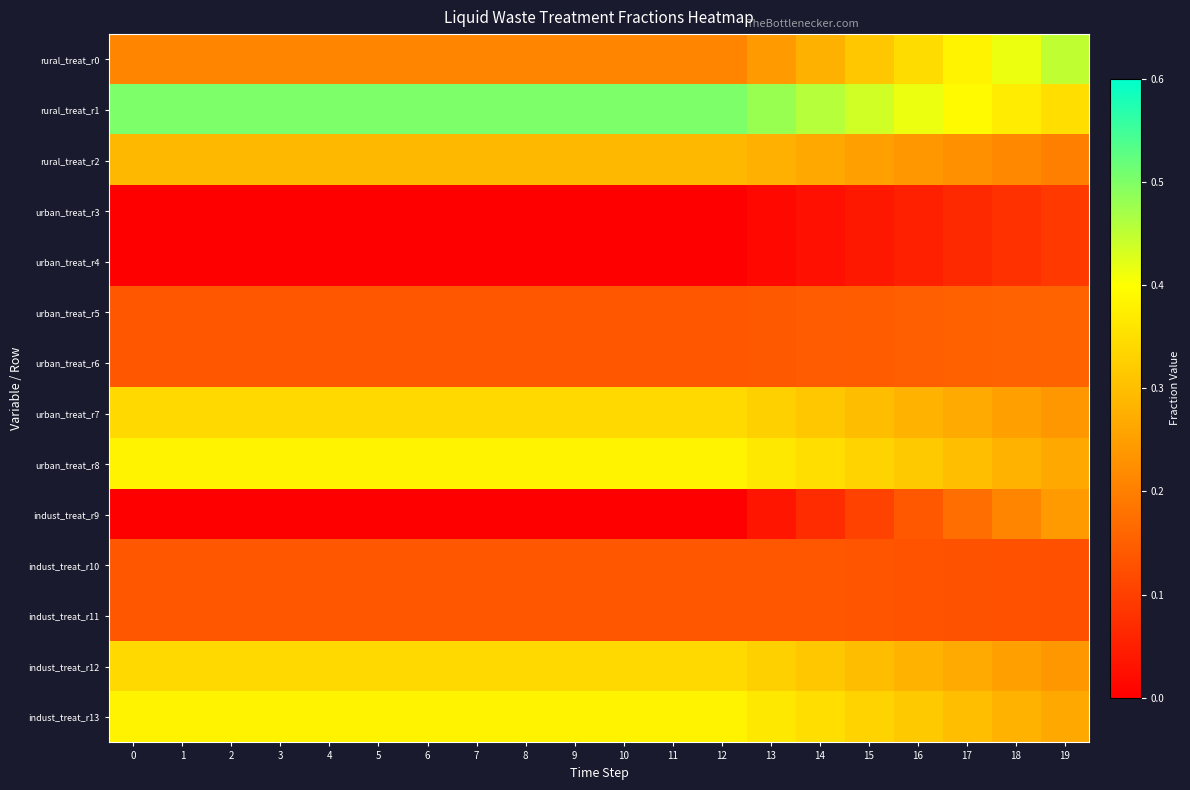

Reading left to right, extract all data points from this chart.

rural_treat_r0: 0=0.2	1=0.2	2=0.2	3=0.2	4=0.2	5=0.2	6=0.2	7=0.2	8=0.2	9=0.2	10=0.2	11=0.2	12=0.2	13=0.2	14=0.3	15=0.3	16=0.3	17=0.4	18=0.4	19=0.4
rural_treat_r1: 0=0.5	1=0.5	2=0.5	3=0.5	4=0.5	5=0.5	6=0.5	7=0.5	8=0.5	9=0.5	10=0.5	11=0.5	12=0.5	13=0.5	14=0.5	15=0.4	16=0.4	17=0.4	18=0.4	19=0.3
rural_treat_r2: 0=0.3	1=0.3	2=0.3	3=0.3	4=0.3	5=0.3	6=0.3	7=0.3	8=0.3	9=0.3	10=0.3	11=0.3	12=0.3	13=0.3	14=0.3	15=0.3	16=0.2	17=0.2	18=0.2	19=0.2
urban_treat_r3: 0=0.0	1=0.0	2=0.0	3=0.0	4=0.0	5=0.0	6=0.0	7=0.0	8=0.0	9=0.0	10=0.0	11=0.0	12=0.0	13=0.0	14=0.0	15=0.0	16=0.1	17=0.1	18=0.1	19=0.1
urban_treat_r4: 0=0.0	1=0.0	2=0.0	3=0.0	4=0.0	5=0.0	6=0.0	7=0.0	8=0.0	9=0.0	10=0.0	11=0.0	12=0.0	13=0.0	14=0.0	15=0.0	16=0.1	17=0.1	18=0.1	19=0.1
urban_treat_r5: 0=0.1	1=0.1	2=0.1	3=0.1	4=0.1	5=0.1	6=0.1	7=0.1	8=0.1	9=0.1	10=0.1	11=0.1	12=0.1	13=0.1	14=0.1	15=0.1	16=0.1	17=0.2	18=0.2	19=0.2
urban_treat_r6: 0=0.1	1=0.1	2=0.1	3=0.1	4=0.1	5=0.1	6=0.1	7=0.1	8=0.1	9=0.1	10=0.1	11=0.1	12=0.1	13=0.1	14=0.1	15=0.1	16=0.1	17=0.2	18=0.2	19=0.2
urban_treat_r7: 0=0.3	1=0.3	2=0.3	3=0.3	4=0.3	5=0.3	6=0.3	7=0.3	8=0.3	9=0.3	10=0.3	11=0.3	12=0.3	13=0.3	14=0.3	15=0.3	16=0.3	17=0.3	18=0.3	19=0.2
urban_treat_r8: 0=0.4	1=0.4	2=0.4	3=0.4	4=0.4	5=0.4	6=0.4	7=0.4	8=0.4	9=0.4	10=0.4	11=0.4	12=0.4	13=0.4	14=0.3	15=0.3	16=0.3	17=0.3	18=0.3	19=0.3
indust_treat_r9: 0=0.0	1=0.0	2=0.0	3=0.0	4=0.0	5=0.0	6=0.0	7=0.0	8=0.0	9=0.0	10=0.0	11=0.0	12=0.0	13=0.0	14=0.1	15=0.1	16=0.1	17=0.2	18=0.2	19=0.2
indust_treat_r10: 0=0.1	1=0.1	2=0.1	3=0.1	4=0.1	5=0.1	6=0.1	7=0.1	8=0.1	9=0.1	10=0.1	11=0.1	12=0.1	13=0.1	14=0.1	15=0.1	16=0.1	17=0.1	18=0.1	19=0.1
indust_treat_r11: 0=0.1	1=0.1	2=0.1	3=0.1	4=0.1	5=0.1	6=0.1	7=0.1	8=0.1	9=0.1	10=0.1	11=0.1	12=0.1	13=0.1	14=0.1	15=0.1	16=0.1	17=0.1	18=0.1	19=0.1
indust_treat_r12: 0=0.3	1=0.3	2=0.3	3=0.3	4=0.3	5=0.3	6=0.3	7=0.3	8=0.3	9=0.3	10=0.3	11=0.3	12=0.3	13=0.3	14=0.3	15=0.3	16=0.3	17=0.3	18=0.3	19=0.2
indust_treat_r13: 0=0.4	1=0.4	2=0.4	3=0.4	4=0.4	5=0.4	6=0.4	7=0.4	8=0.4	9=0.4	10=0.4	11=0.4	12=0.4	13=0.4	14=0.3	15=0.3	16=0.3	17=0.3	18=0.3	19=0.3